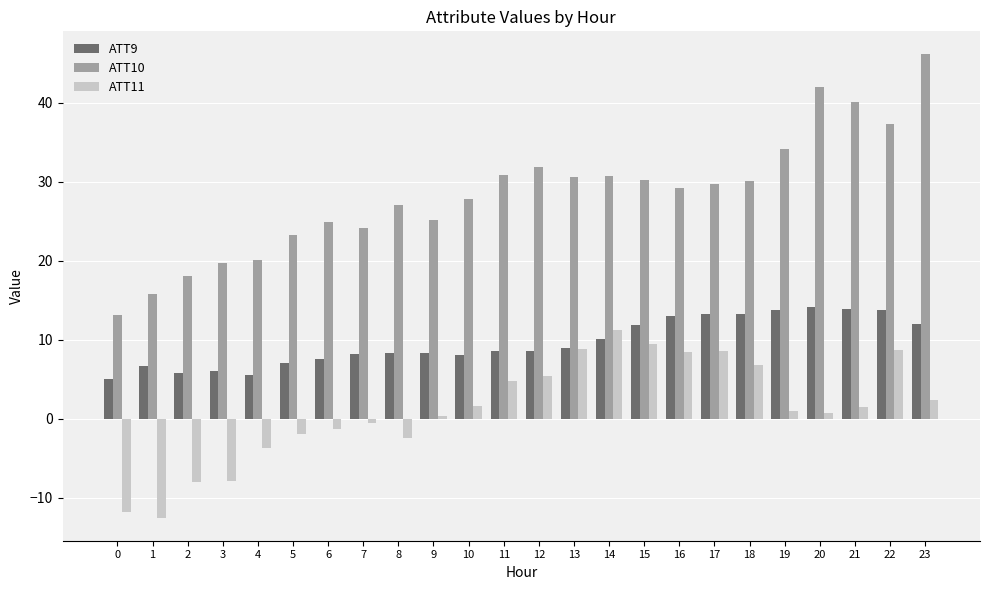

Which category has the highest value across all series?

23